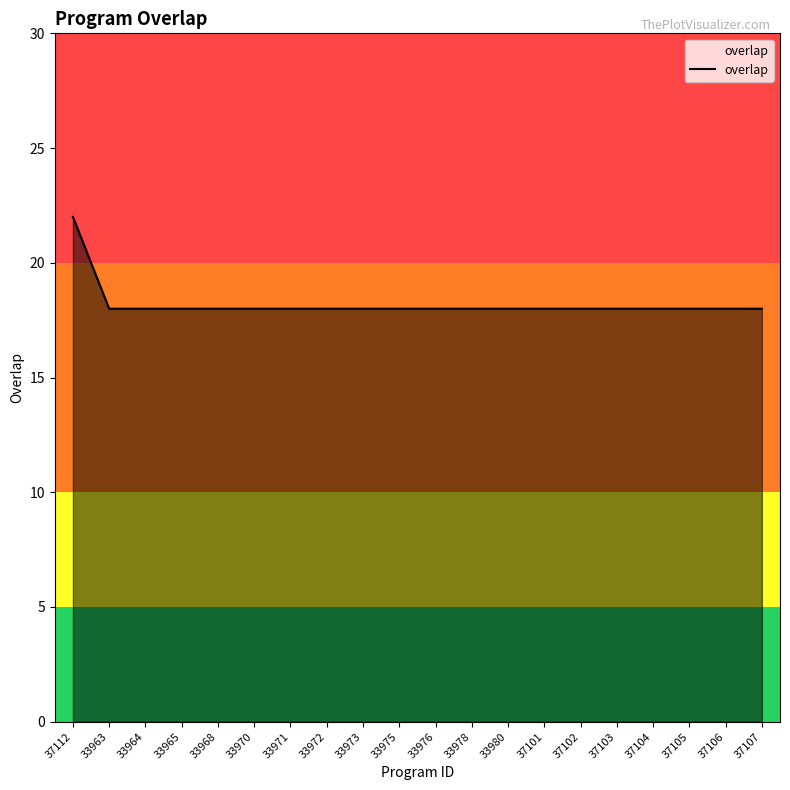

Count the number of data series in this chart.

1